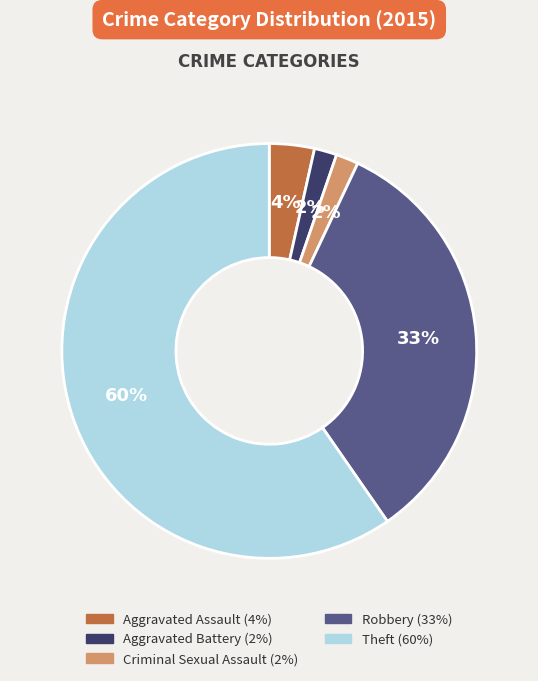

Is it true that Theft is 60% of the pie?

True